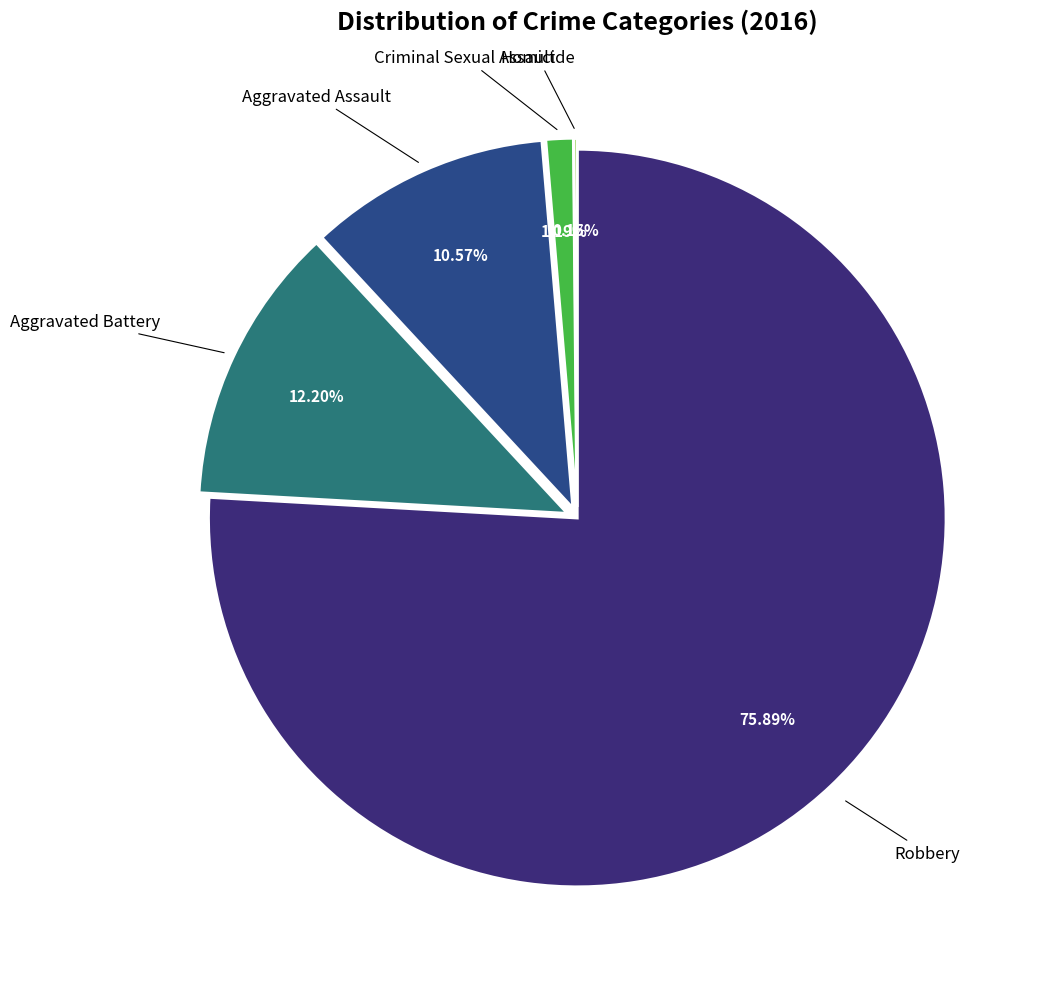

What portion of the pie excludes Aggravated Assault?

89.4%